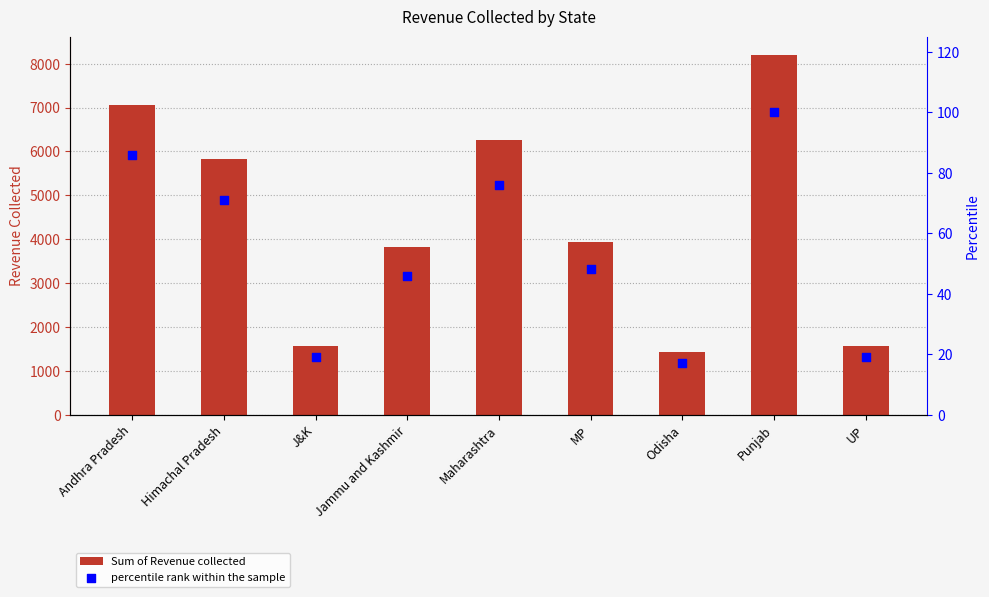

Is the value of percentile rank within the sample at MP greater than the value of Sum of Revenue collected at J&K?

No